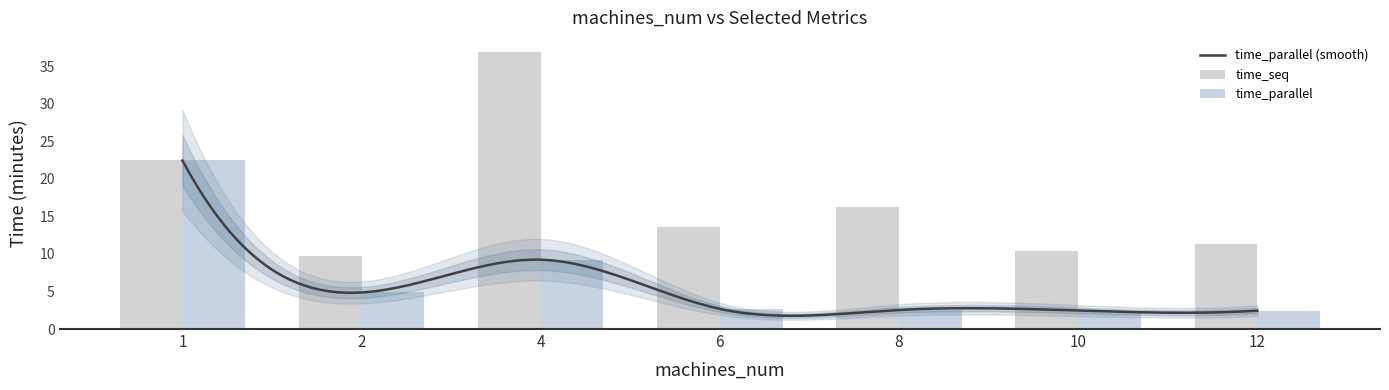

Which series has the largest range (max minus min)?

time_seq